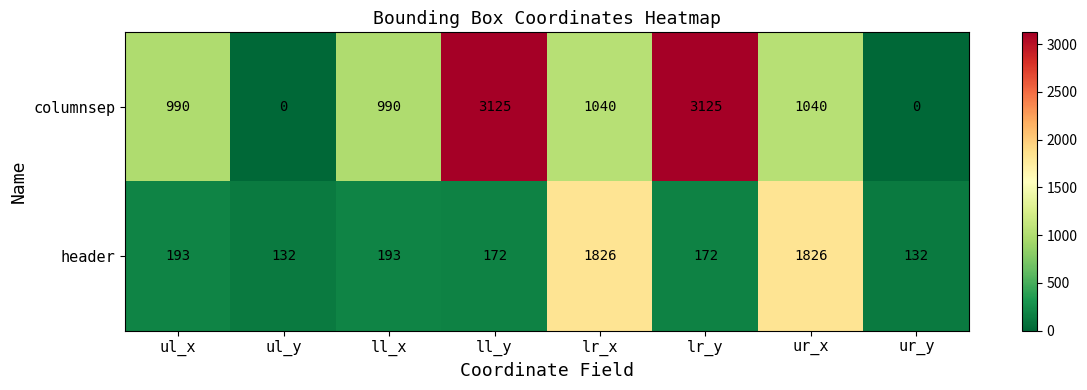

What is the total value across all series at lr_x?

2866